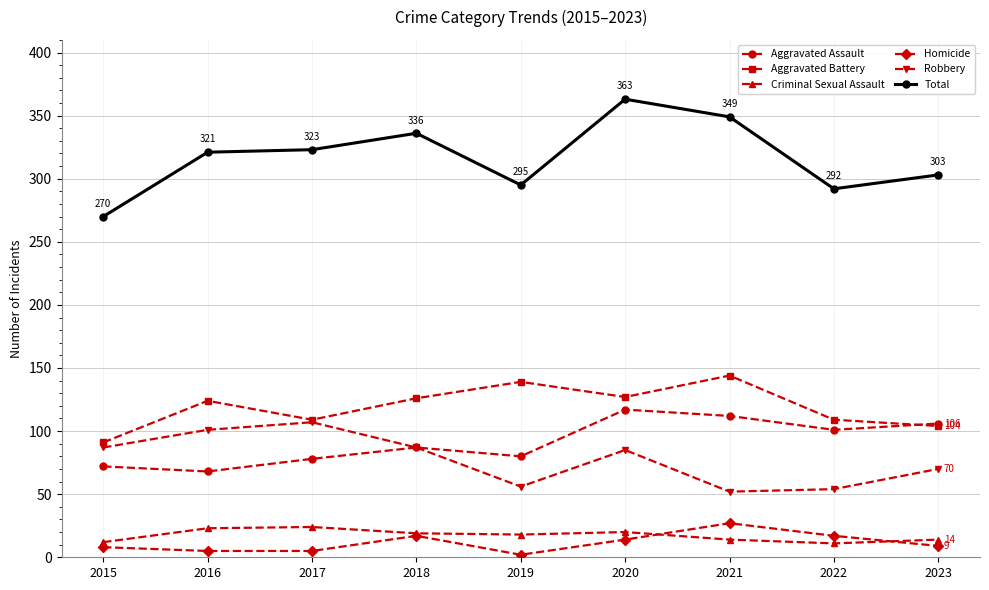

Is it true that Criminal Sexual Assault equals 24 at 2017?

True